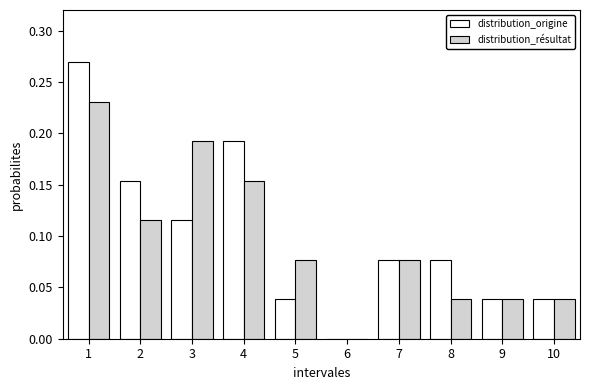

Which series changed the most between 6 and 8?

distribution_origine